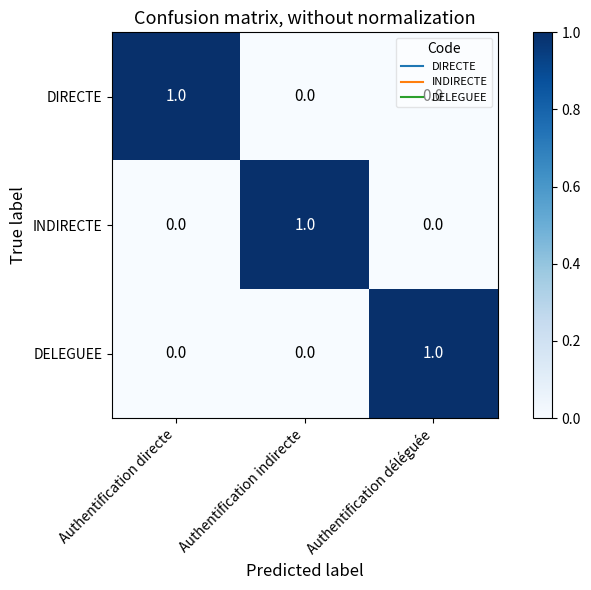

The DIRECTE series shows 0 at Authentification indirecte. True or false?

True